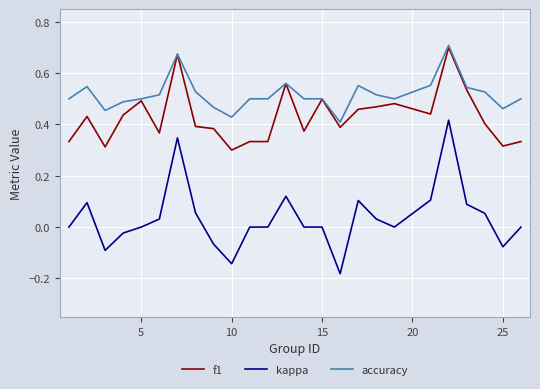

What are all the series names shown in the legend?

f1, kappa, accuracy